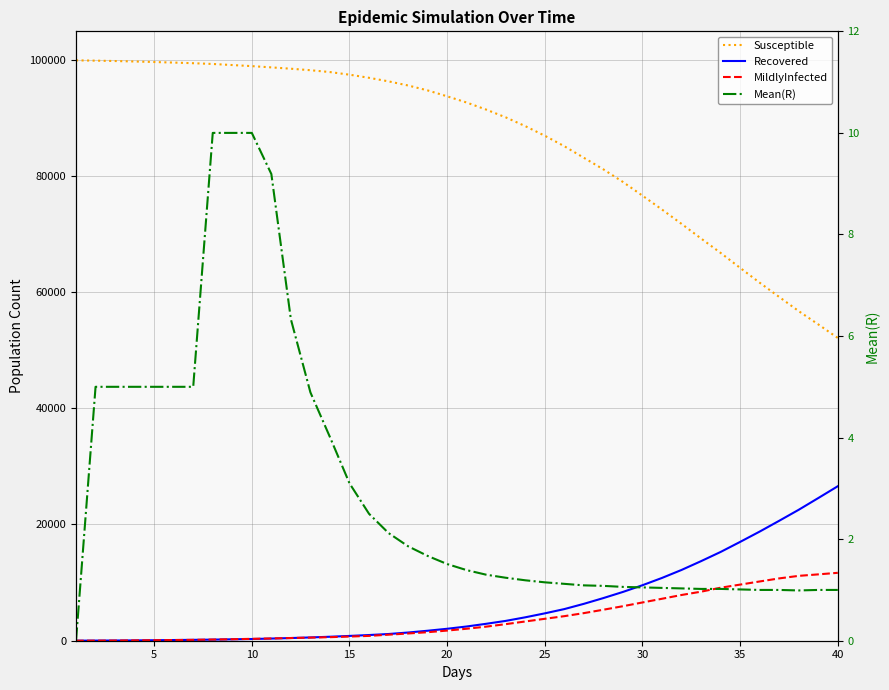

What is the average value of the MildlyInfected series?

3725.7